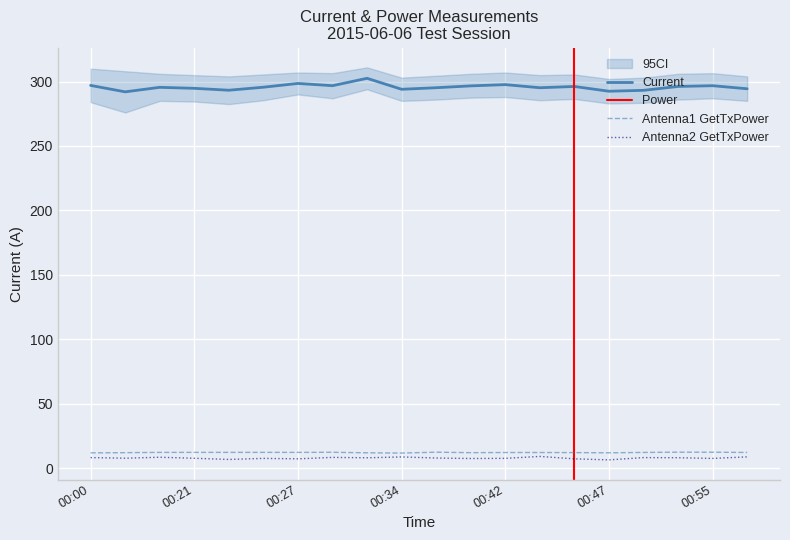

Which category has the highest value across all series?

00:32